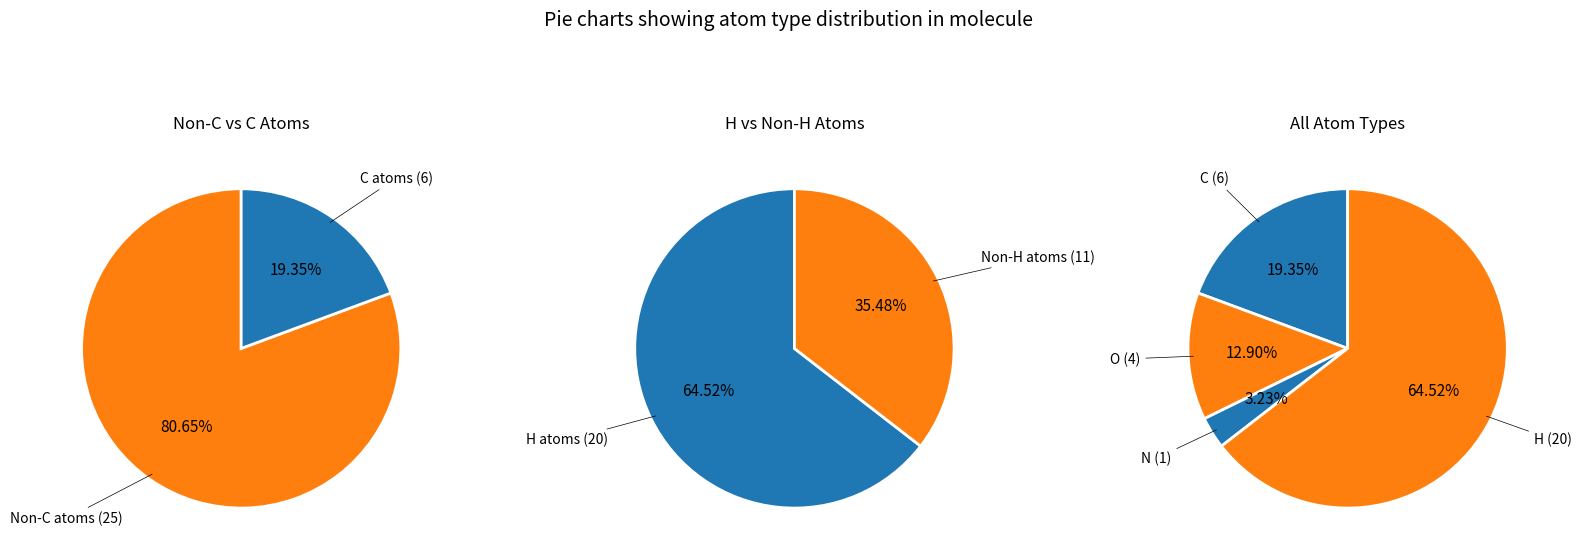

What is the largest slice in the pie chart?

H